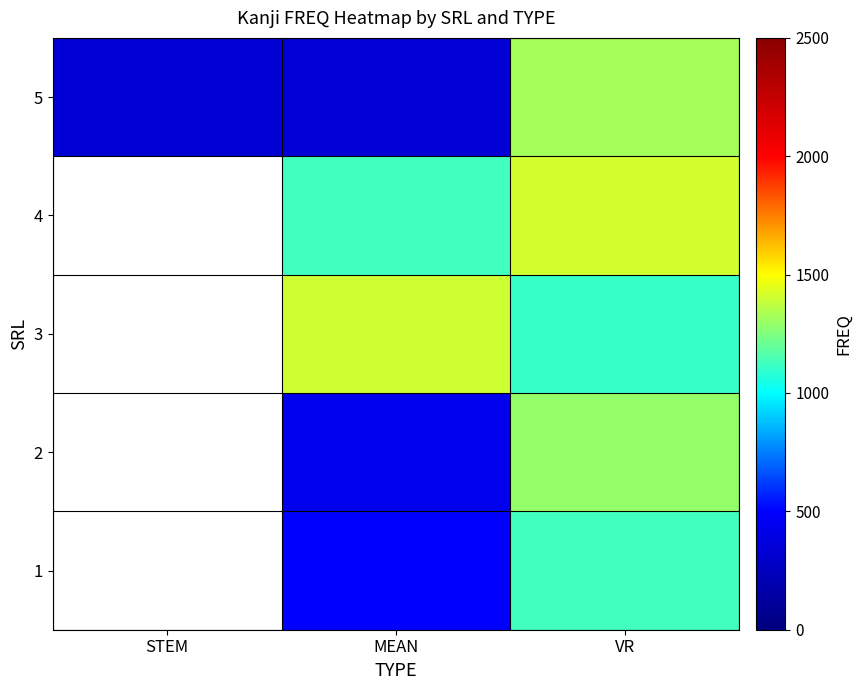

What is the smallest value displayed?

338.6